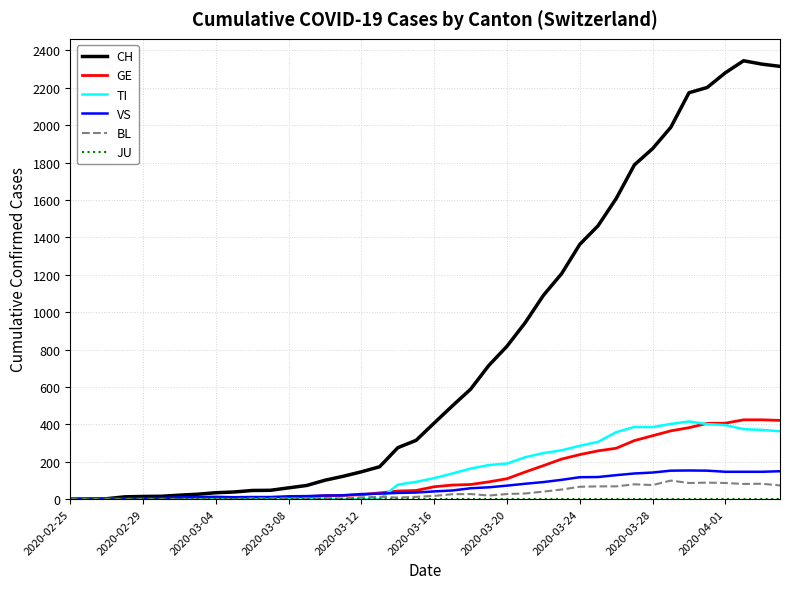

How many series are shown in this chart?

6